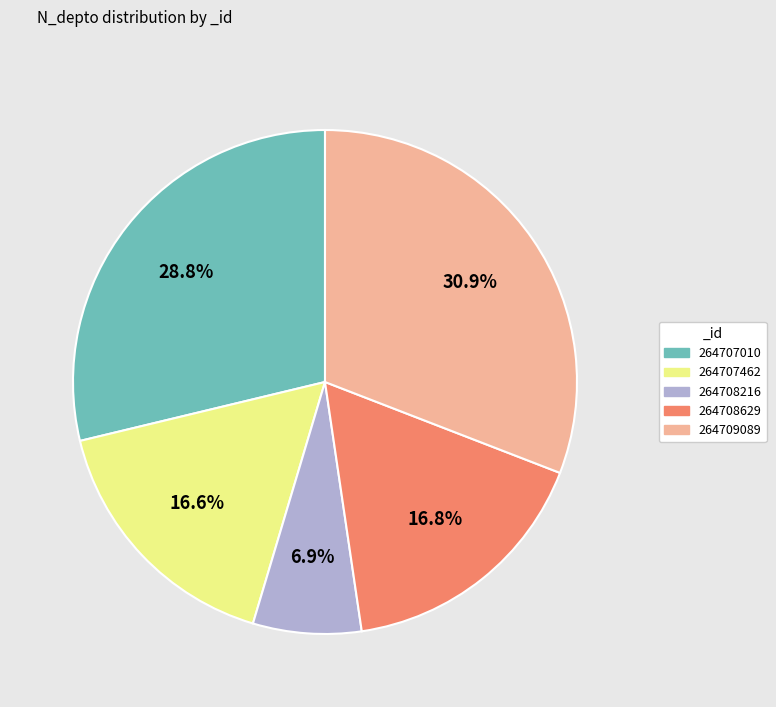

How many segments does this pie chart have?

5